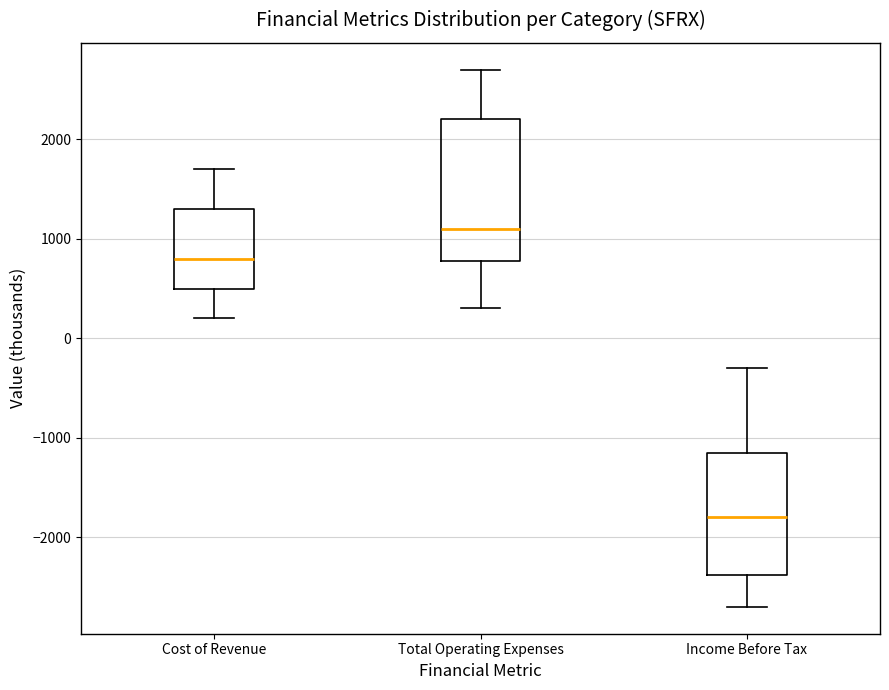

Comparing the boxes themselves (not the whiskers), which one is the tallest?

Total Operating Expenses